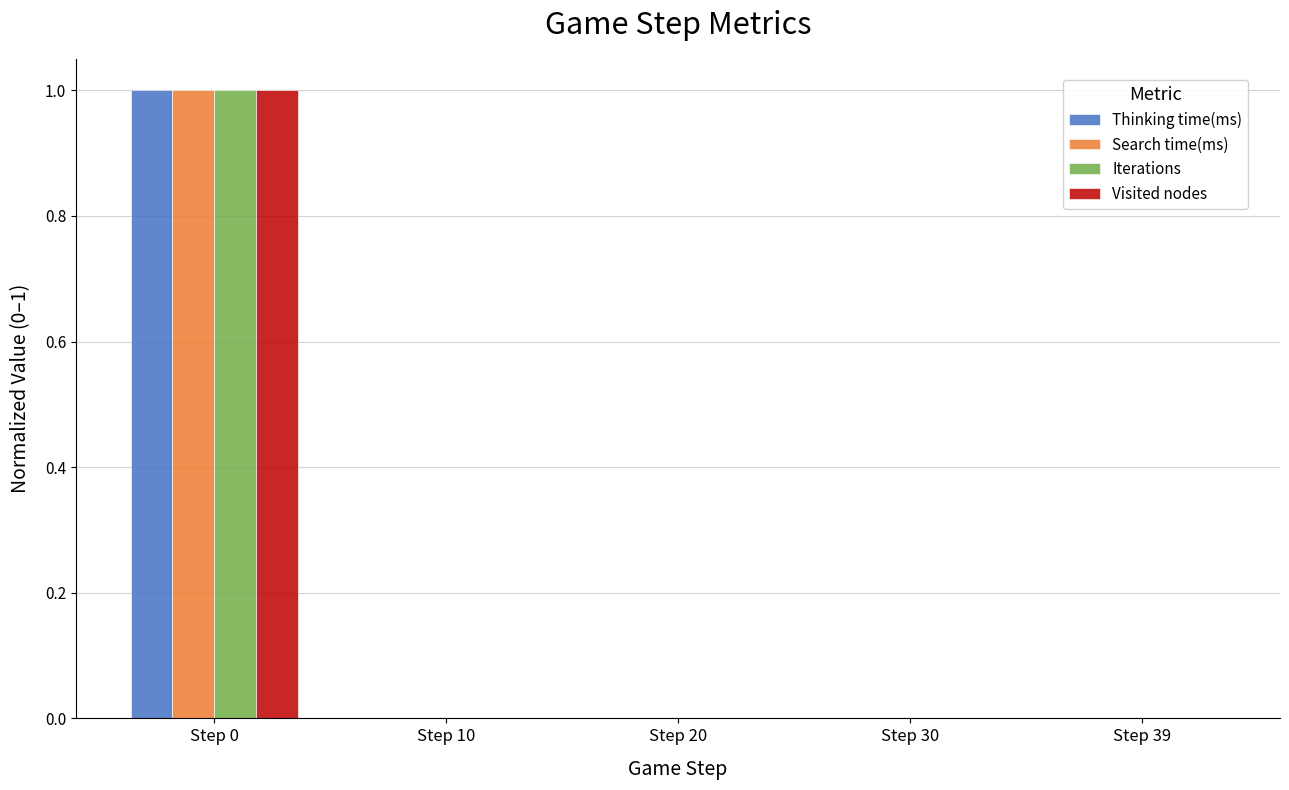

How many groups of bars are there?

5